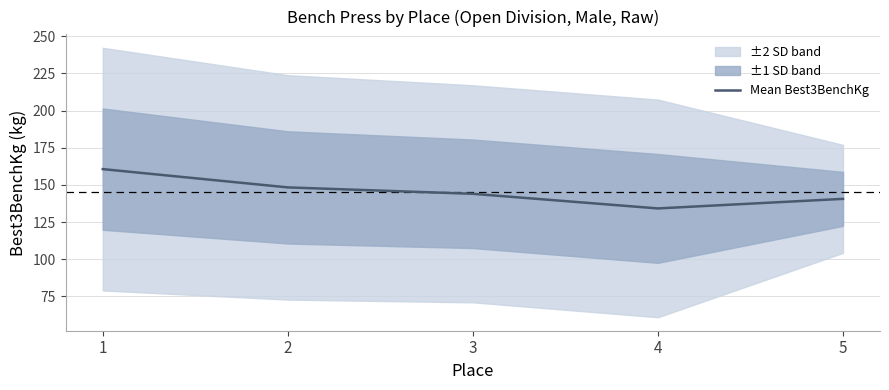

At which label is the value closest to 147?

2